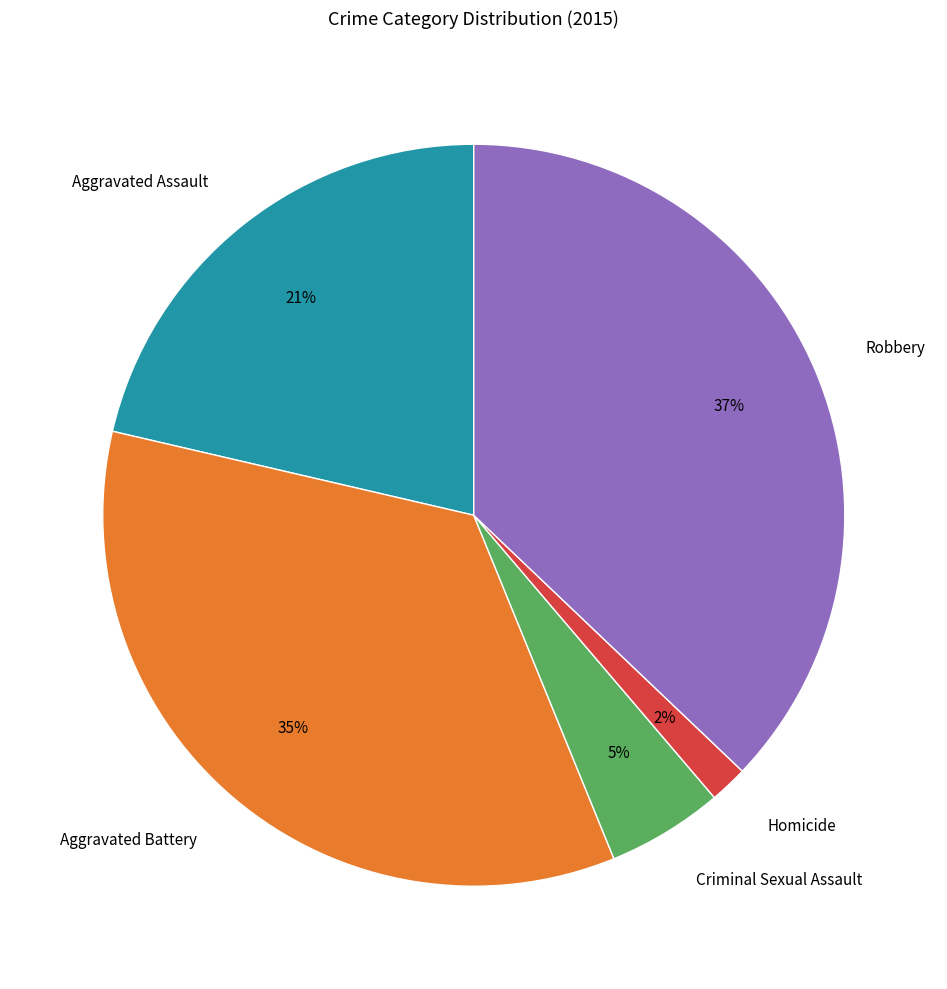

Which has a higher value, Aggravated Battery or Homicide?

Aggravated Battery